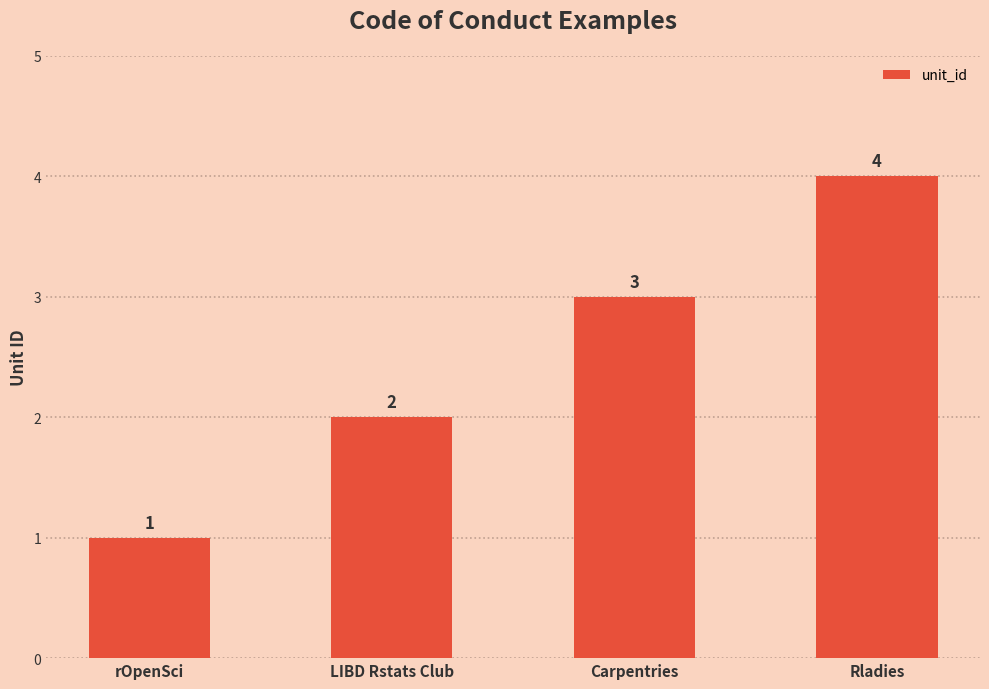

What is the approximate value at LIBD Rstats Club?

2